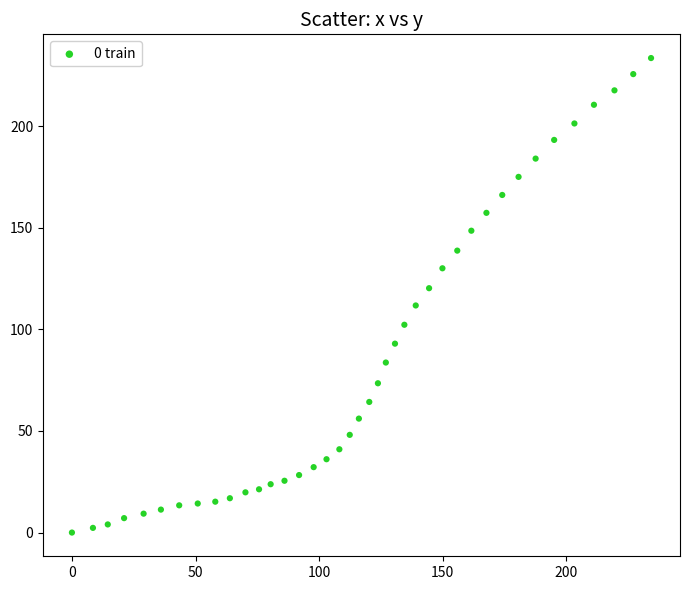

What is the range of X values (max minus min)?

234.3